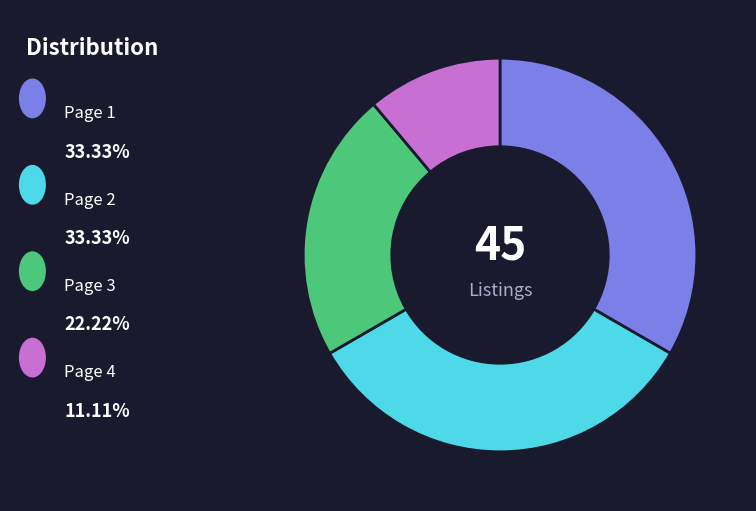

Does any single category account for the majority?

No